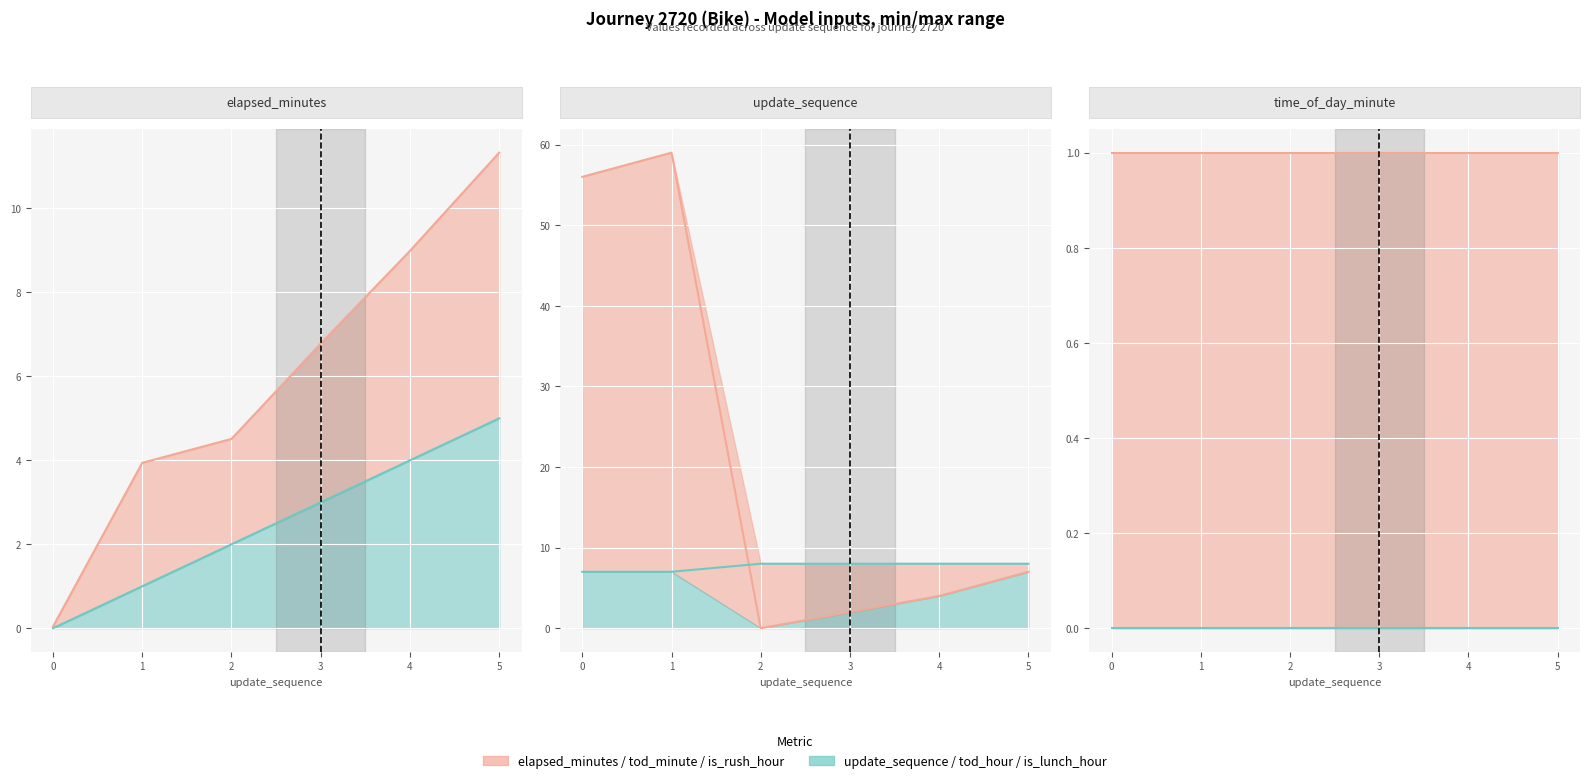

Which category has the highest value across all series?

1